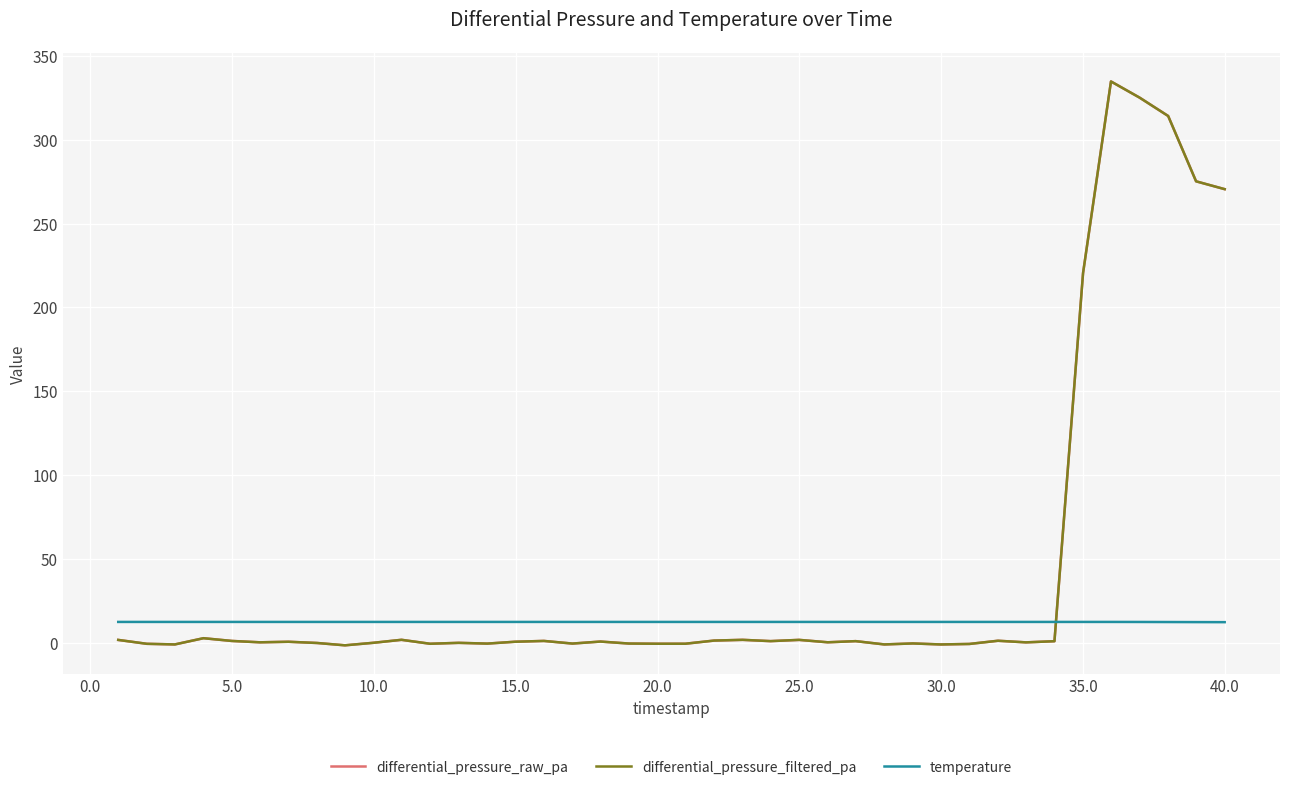

Does the chart display data point markers on the line(s)?

No